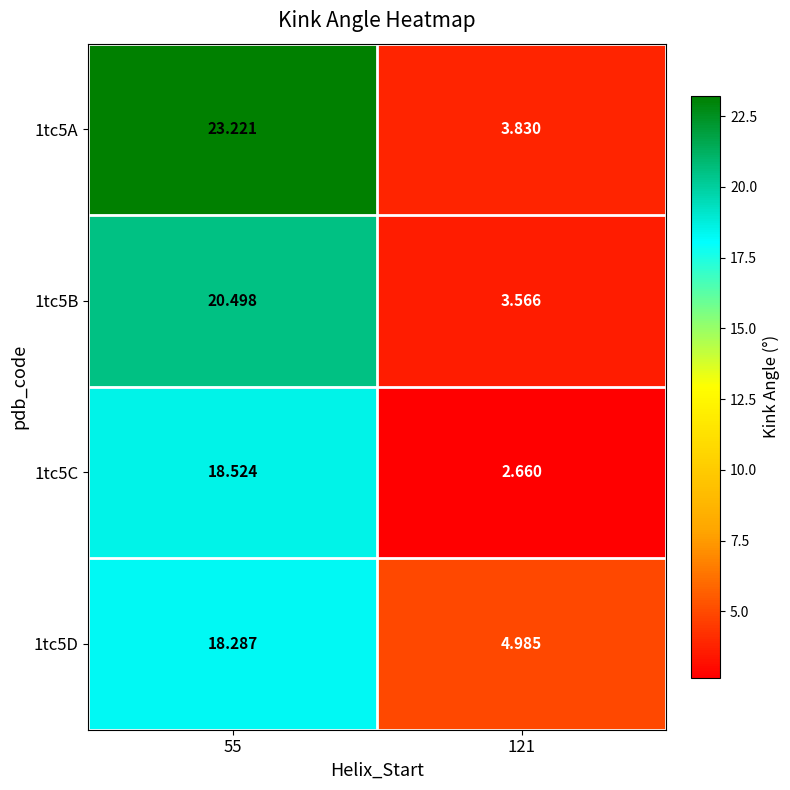

Is the value of 1tc5B at 121 greater than the value of 1tc5C at 55?

No